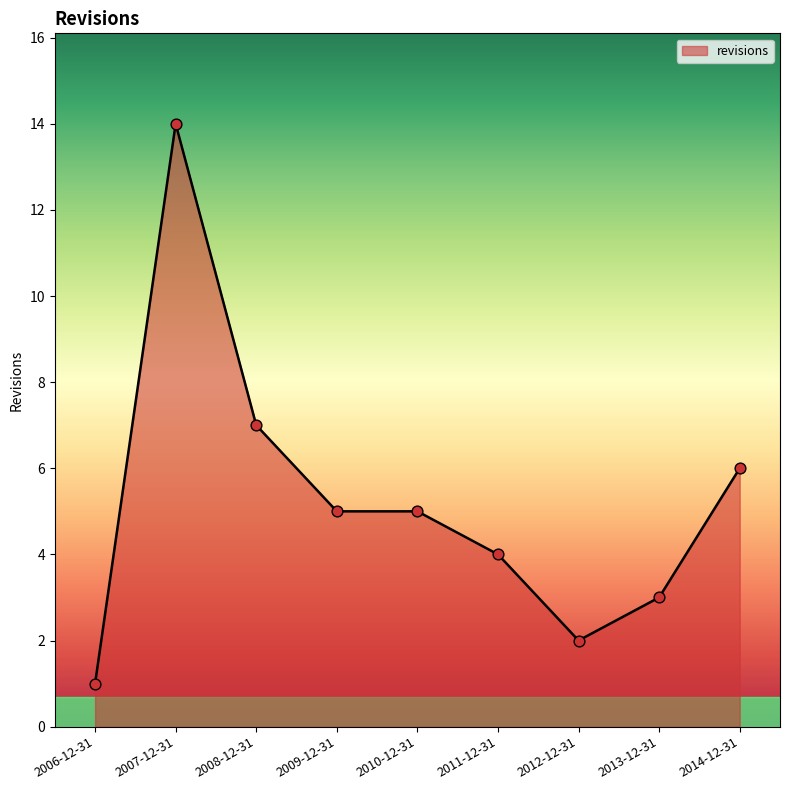

Which has a higher value, 2006-12-31 or 2011-12-31?

2011-12-31